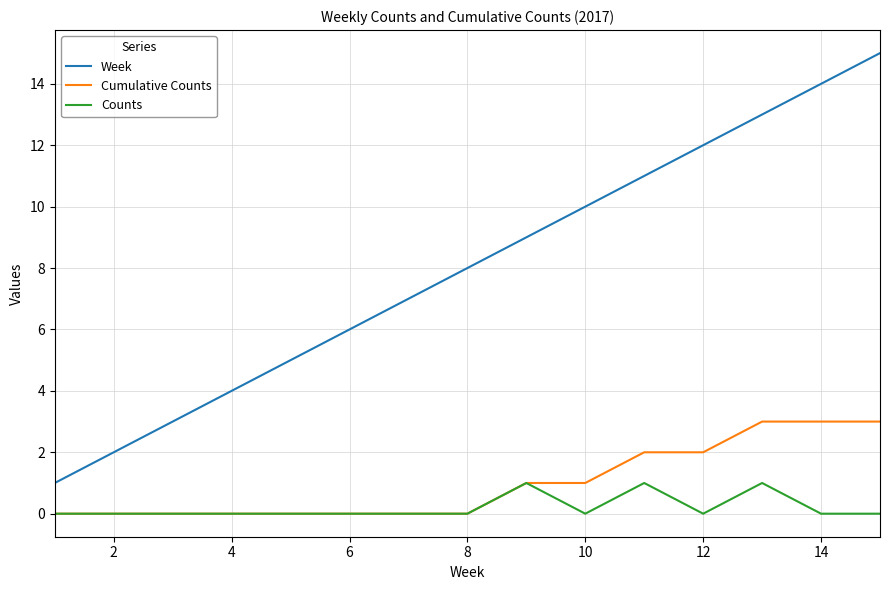

Which series has the largest range (max minus min)?

Week